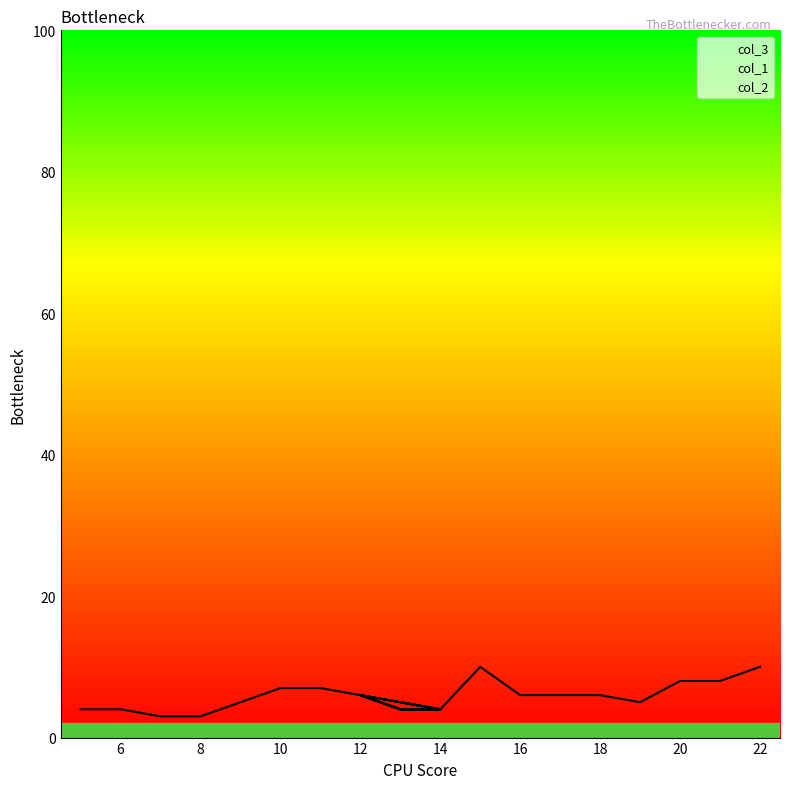

Count the col_3 values in the range 4 to 6.

19